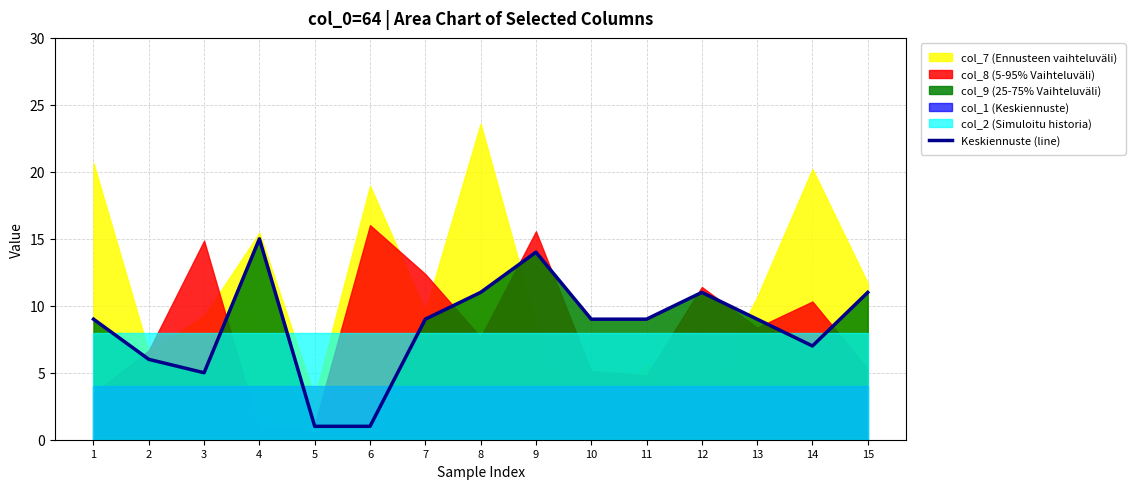

Reading right to left, what are all the values shown in this chart?

15=11	14=7	13=9	12=11	11=9	10=9	9=14	8=11	7=9	6=1	5=1	4=15	3=5	2=6	1=9